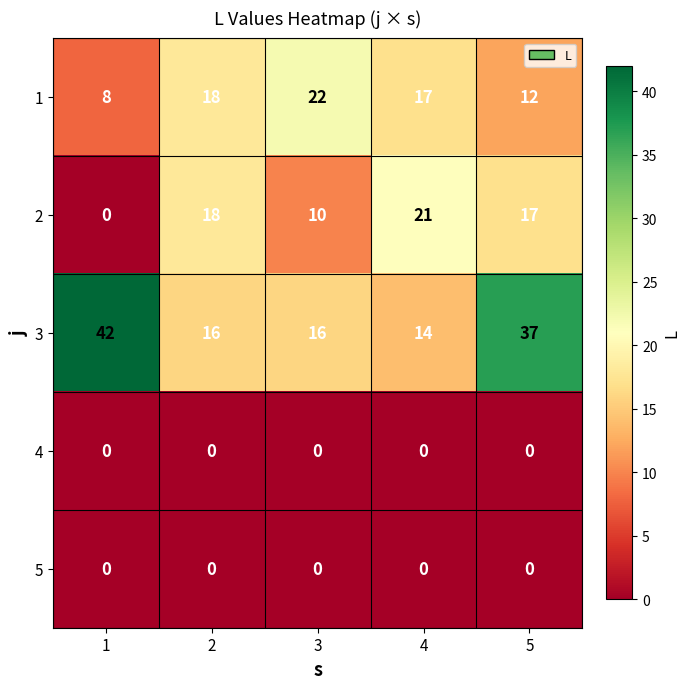

At how many categories does at least one series exceed 0?

5